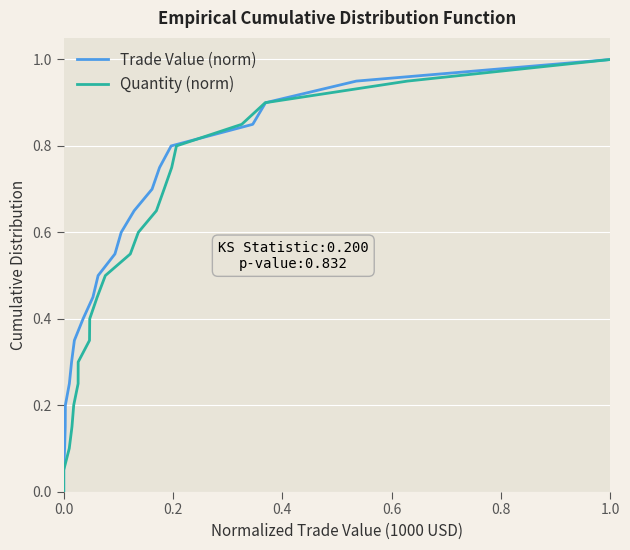

True or false: Trade Value (norm) and Quantity (norm) cross at least once.

False